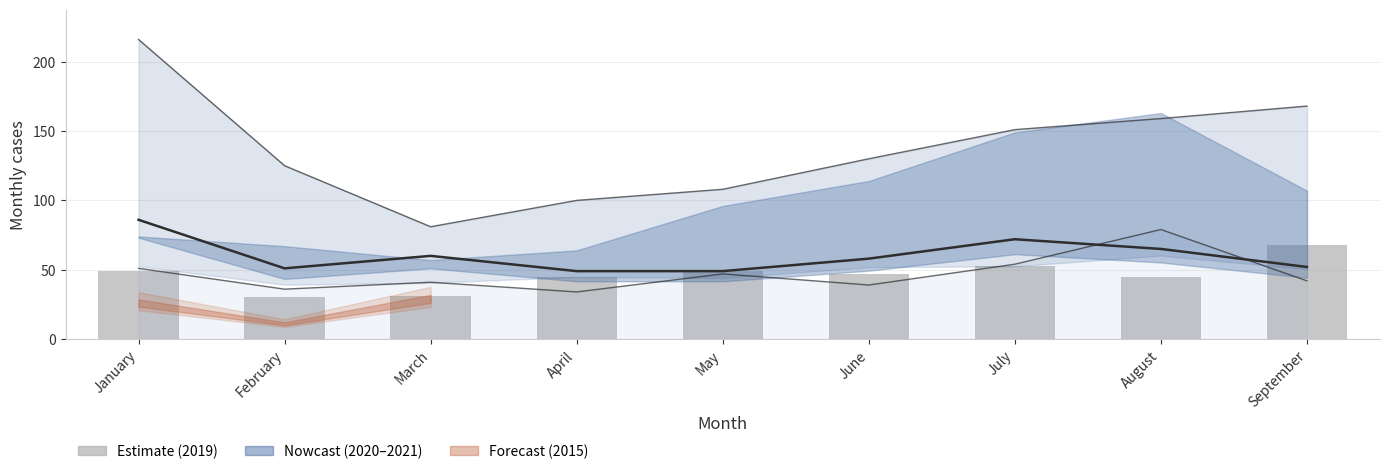

Which has a higher value, February or September?

September